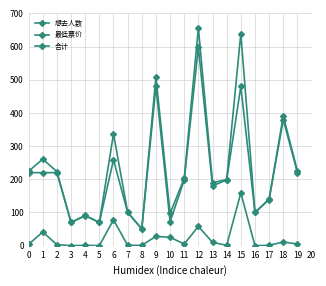

True or false: 想去人数 and 最低票价 cross at least once.

False